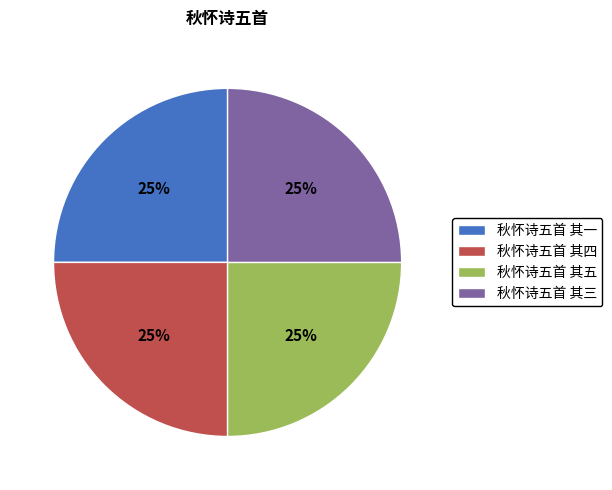

To the nearest percent, what is the combined percentage of 秋怀诗五首 其三 and 秋怀诗五首 其一?

50%